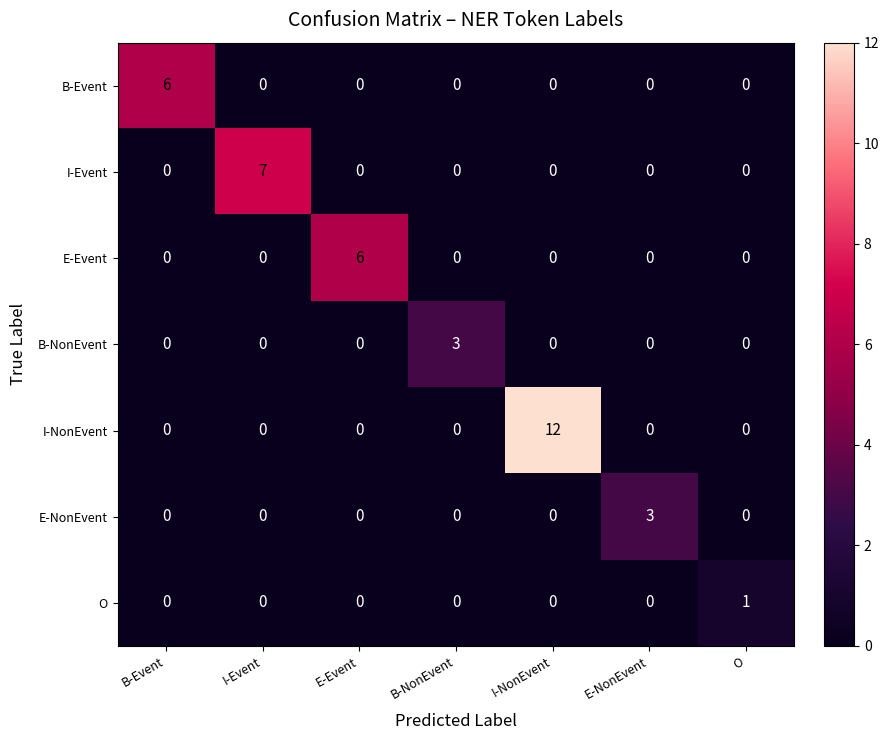

At which label does I-Event reach its peak?

I-Event